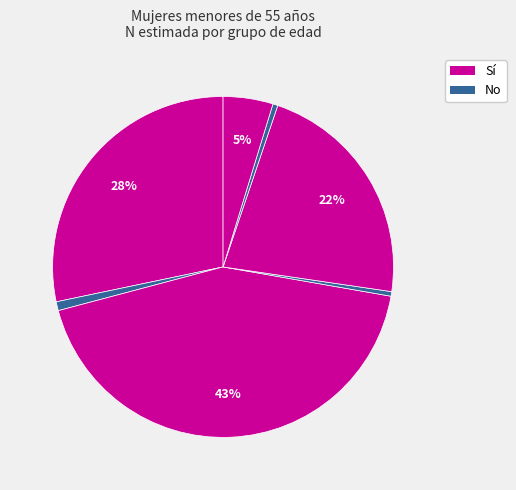

Count the number of slices in the pie.

7